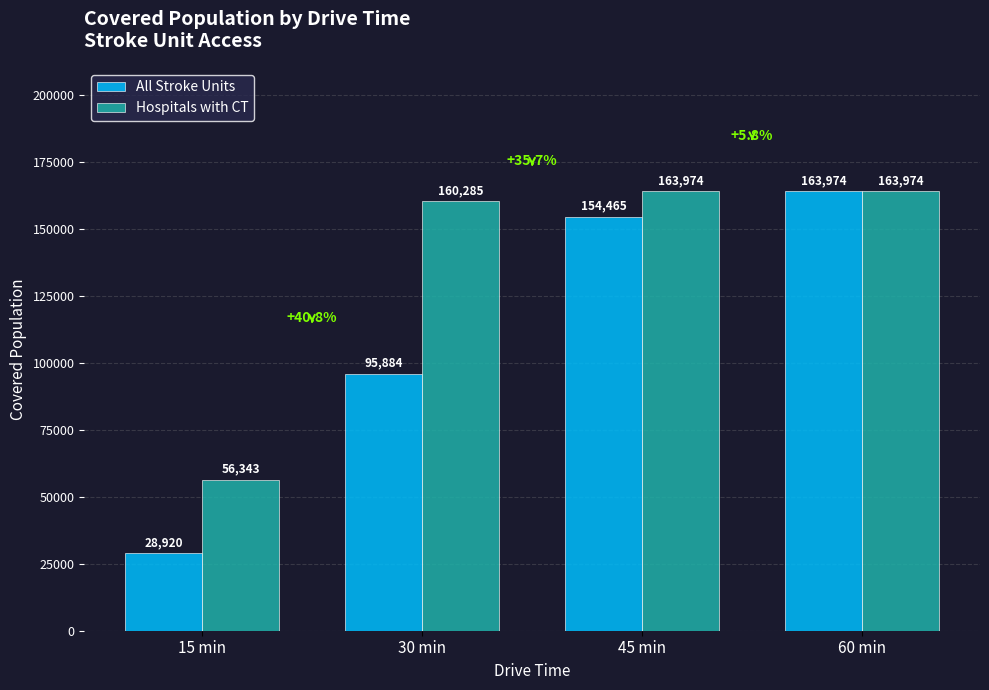

Rank the categories by All Stroke Units value from highest to lowest.

60 min, 45 min, 30 min, 15 min